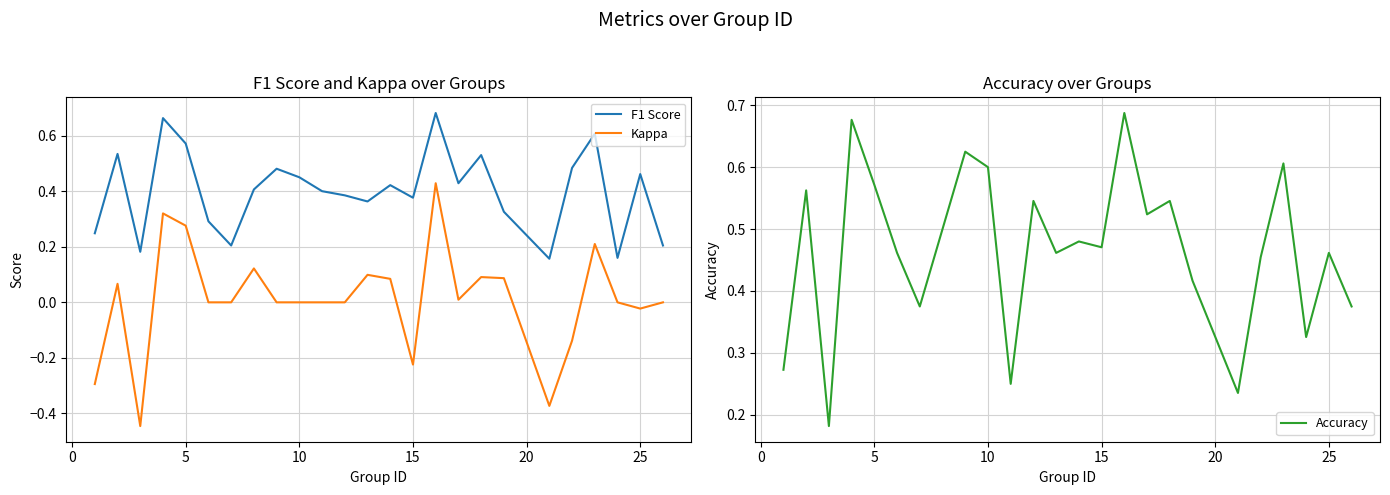

The F1 Score series shows 0.1 at 25. True or false?

False